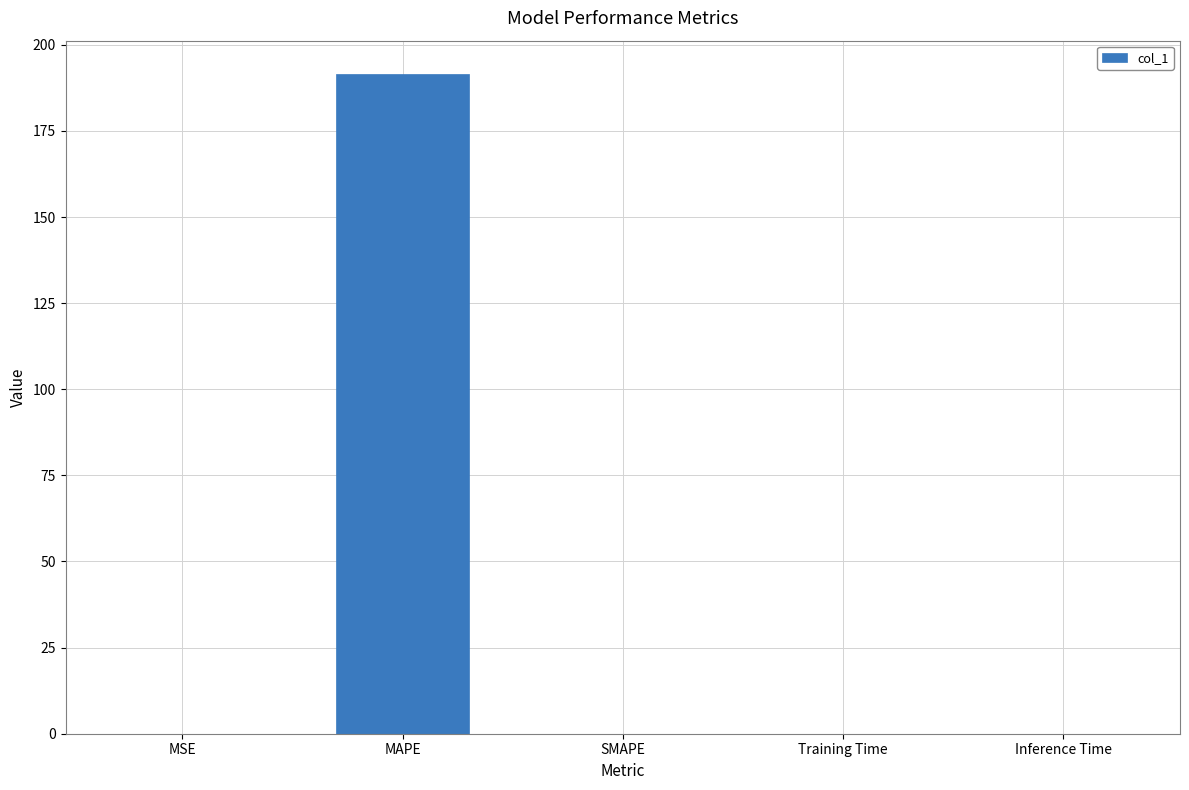

What is the sum of all values?

191.6